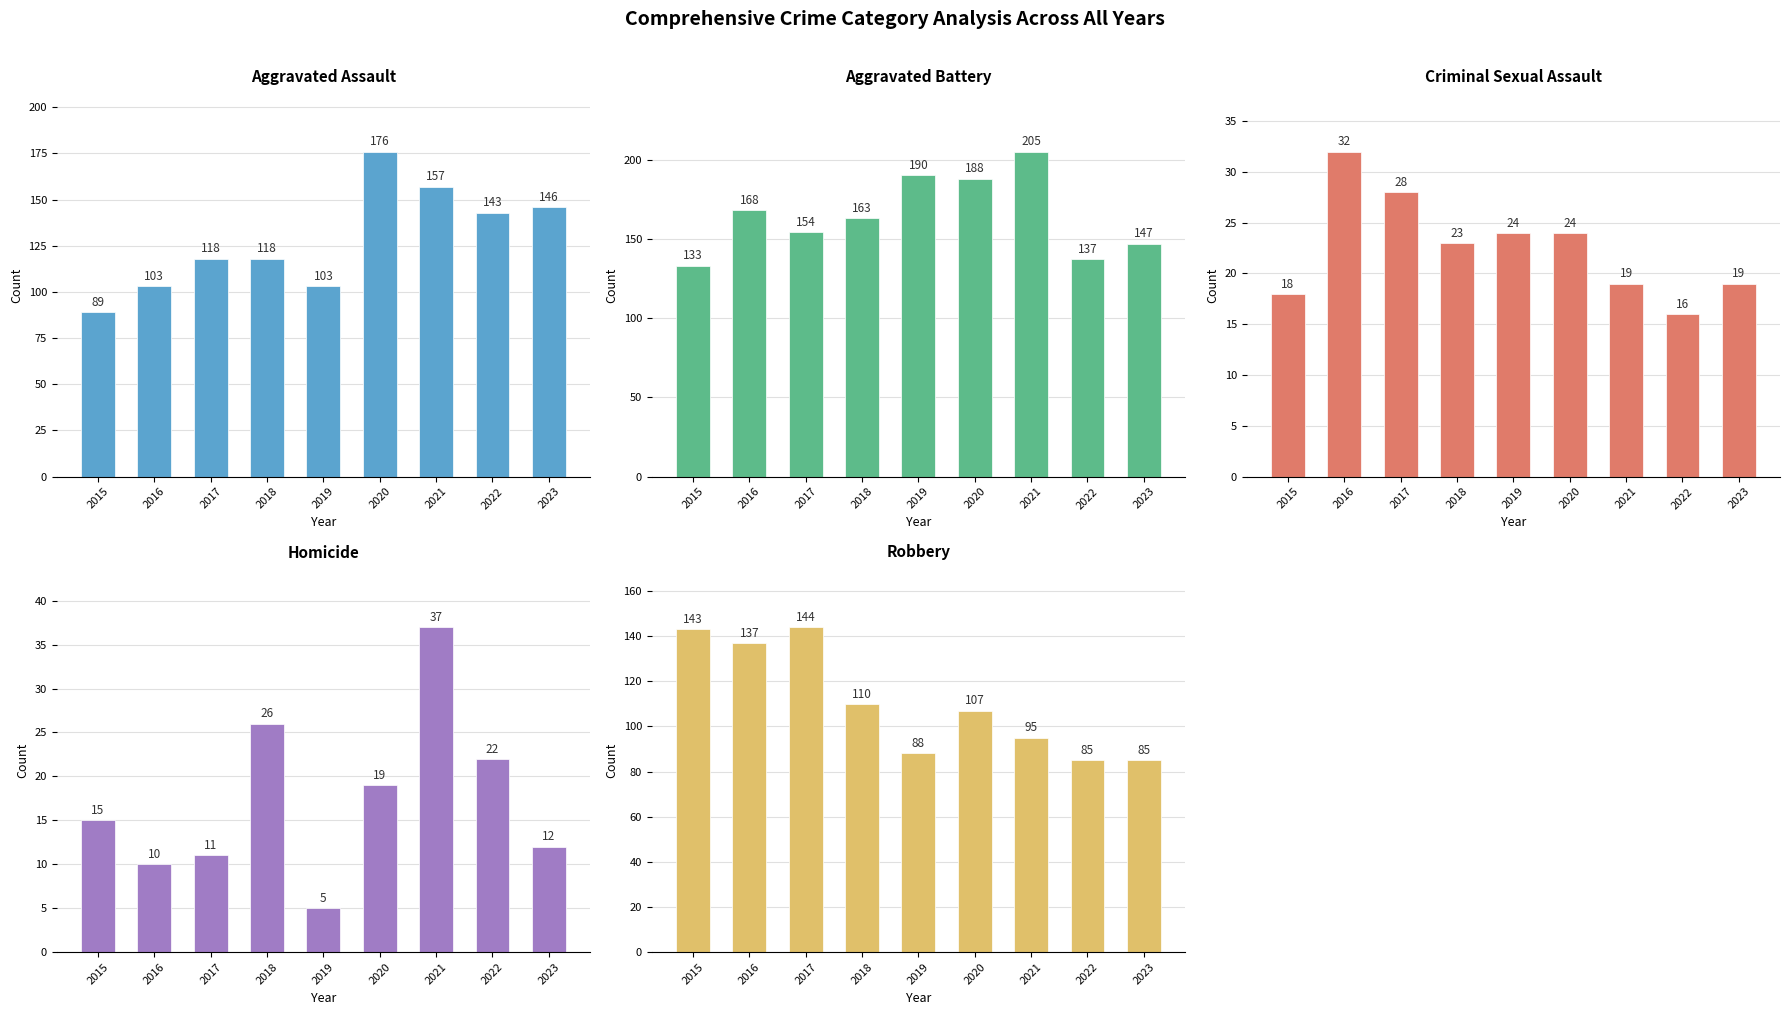

At which label does Homicide reach its peak?

2021